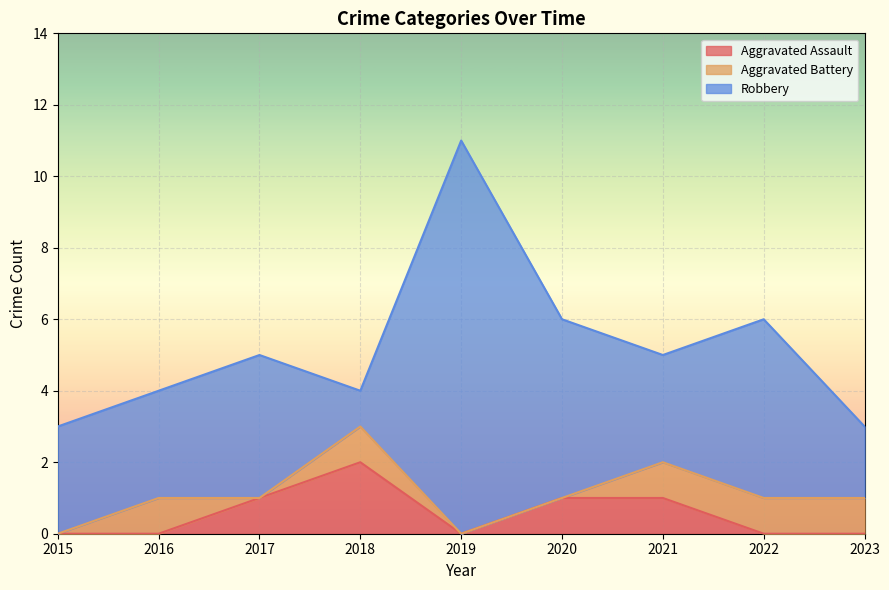

How many lines are shown in the chart?

3